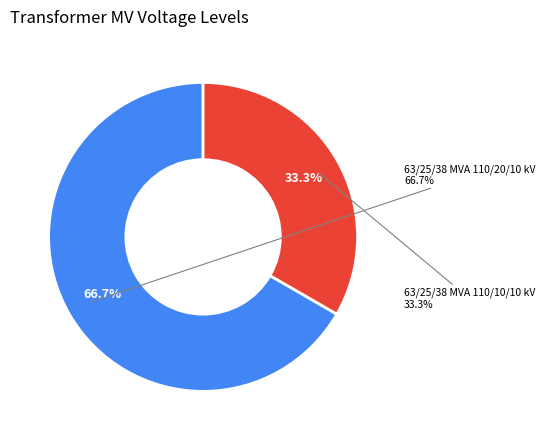

Which category has the smallest portion of the pie?

63/25/38 MVA 110/10/10 kV